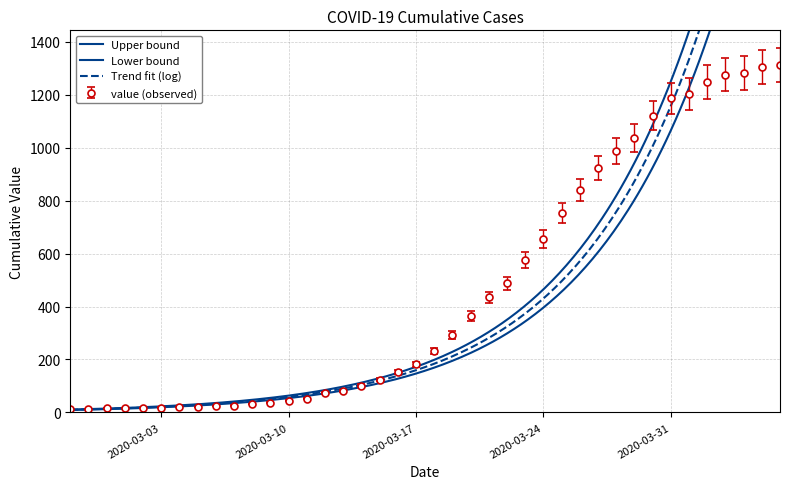

What is the maximum value for value (observed)?

1312